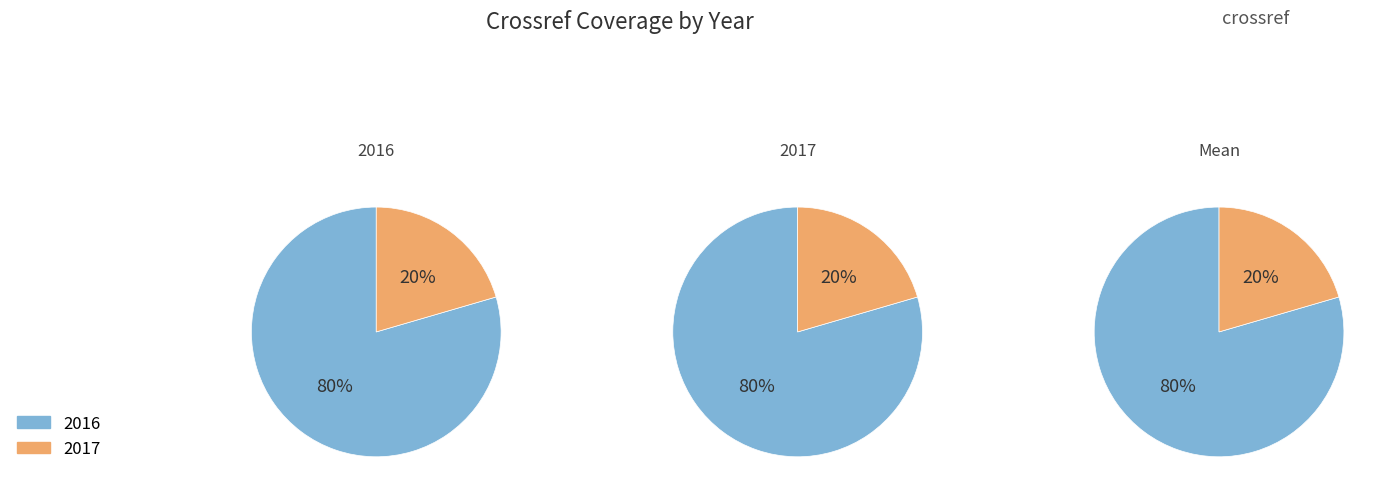

Which category has the biggest portion of the pie?

2016